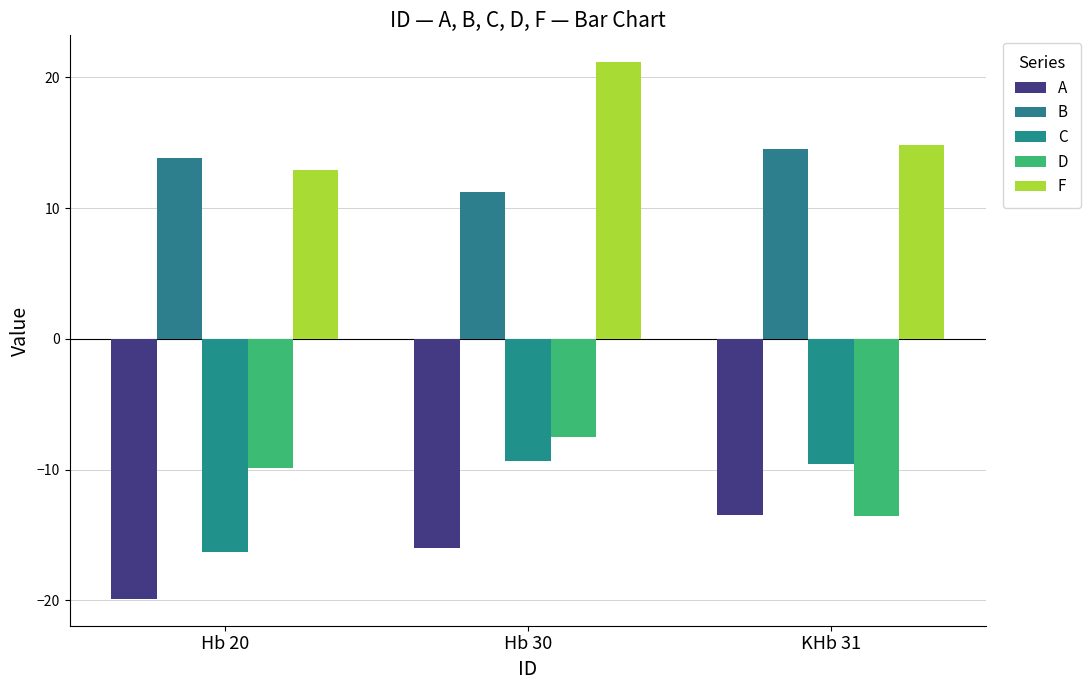

Reading right to left, extract all data points from this chart.

A: -13.5	-16.0	-19.9
B: 14.5	11.2	13.8
C: -9.6	-9.3	-16.3
D: -13.5	-7.5	-9.9
F: 14.8	21.1	12.9